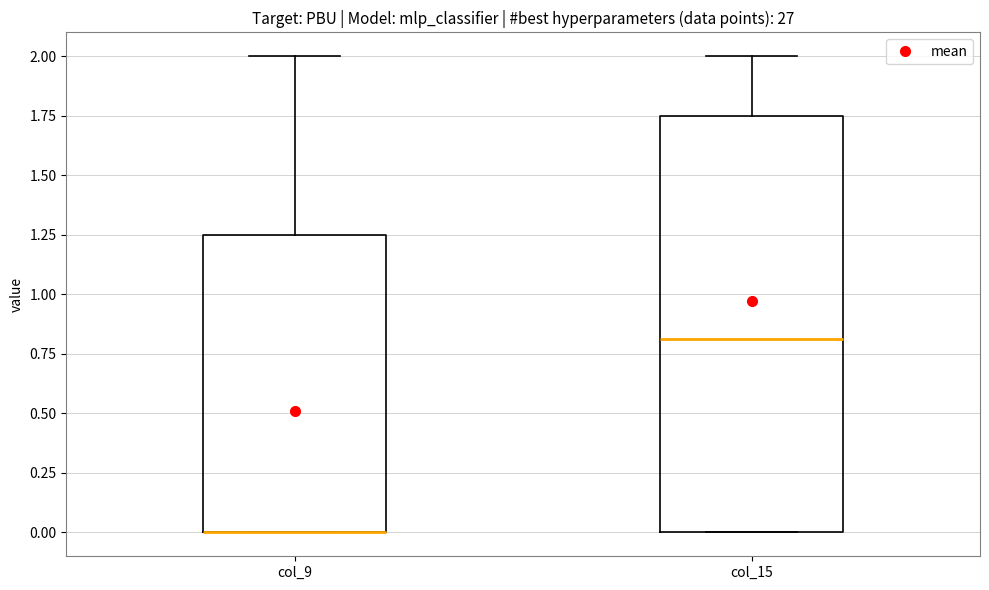

Comparing the boxes themselves (not the whiskers), which one is the tallest?

col_15